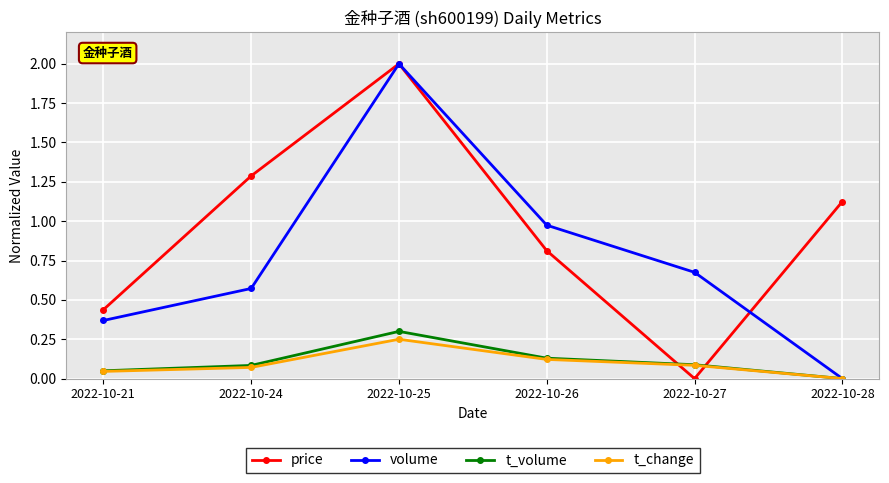

What is the difference between the volume values at 2022-10-24 and 2022-10-25?

1.4